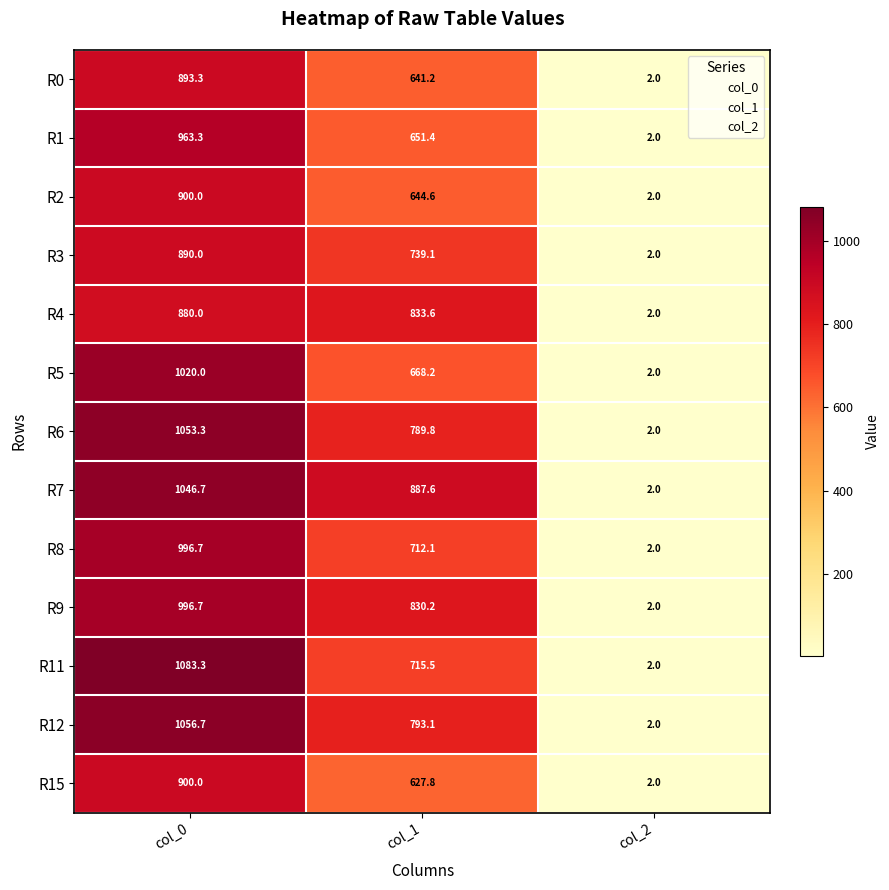

The R15 series shows 0.7 at col_2. True or false?

False